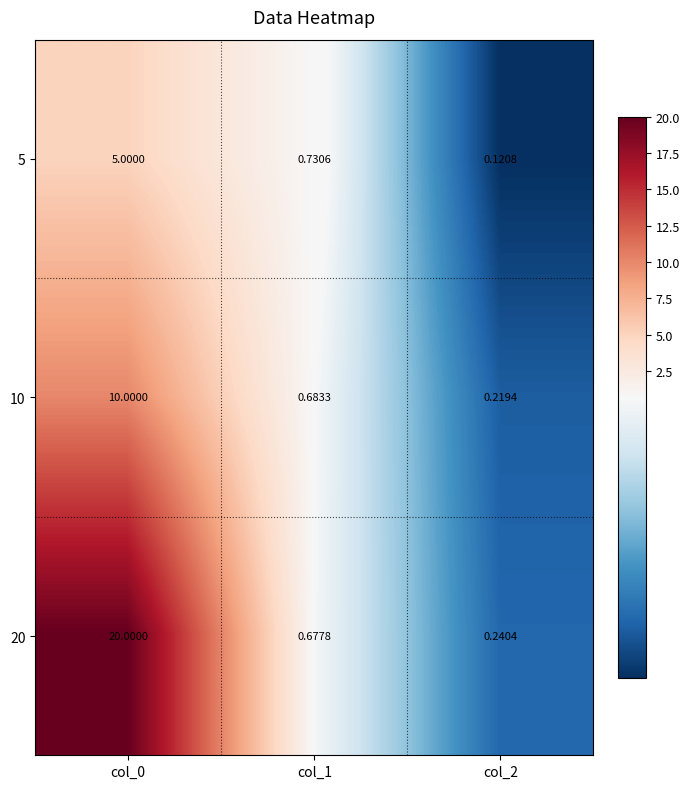

Is the value of 5 at col_2 greater than the value of 20 at col_0?

No